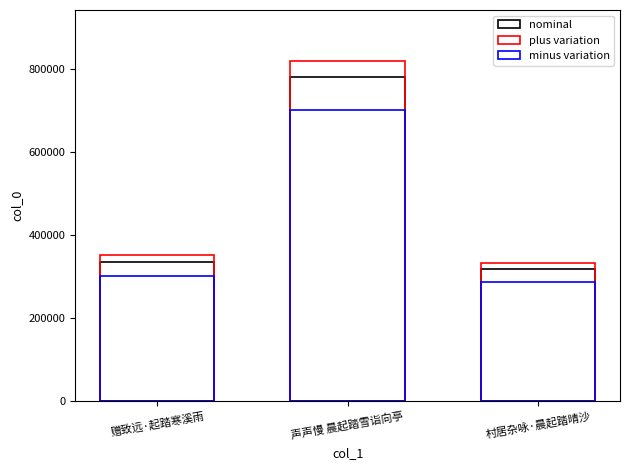

Rank the categories by value from highest to lowest.

声声慢 晨起踏雪诣向亭, 赠致远·起踏寒溪雨, 村居杂咏·晨起踏晴沙